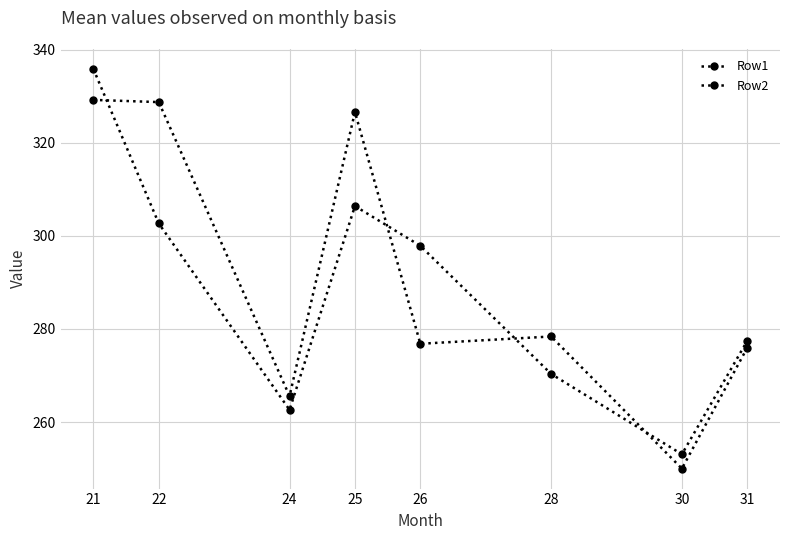

At how many categories does at least one series exceed 259?

7